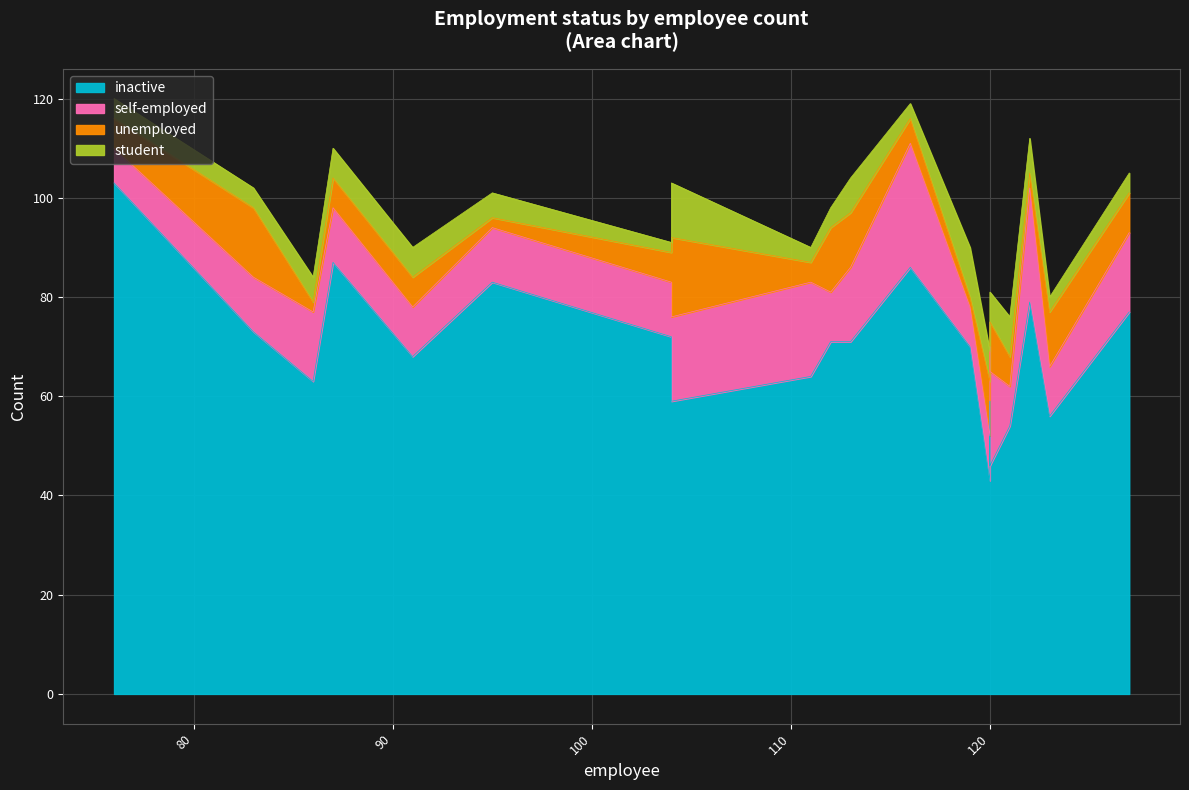

Which series has the largest total across all categories?

inactive